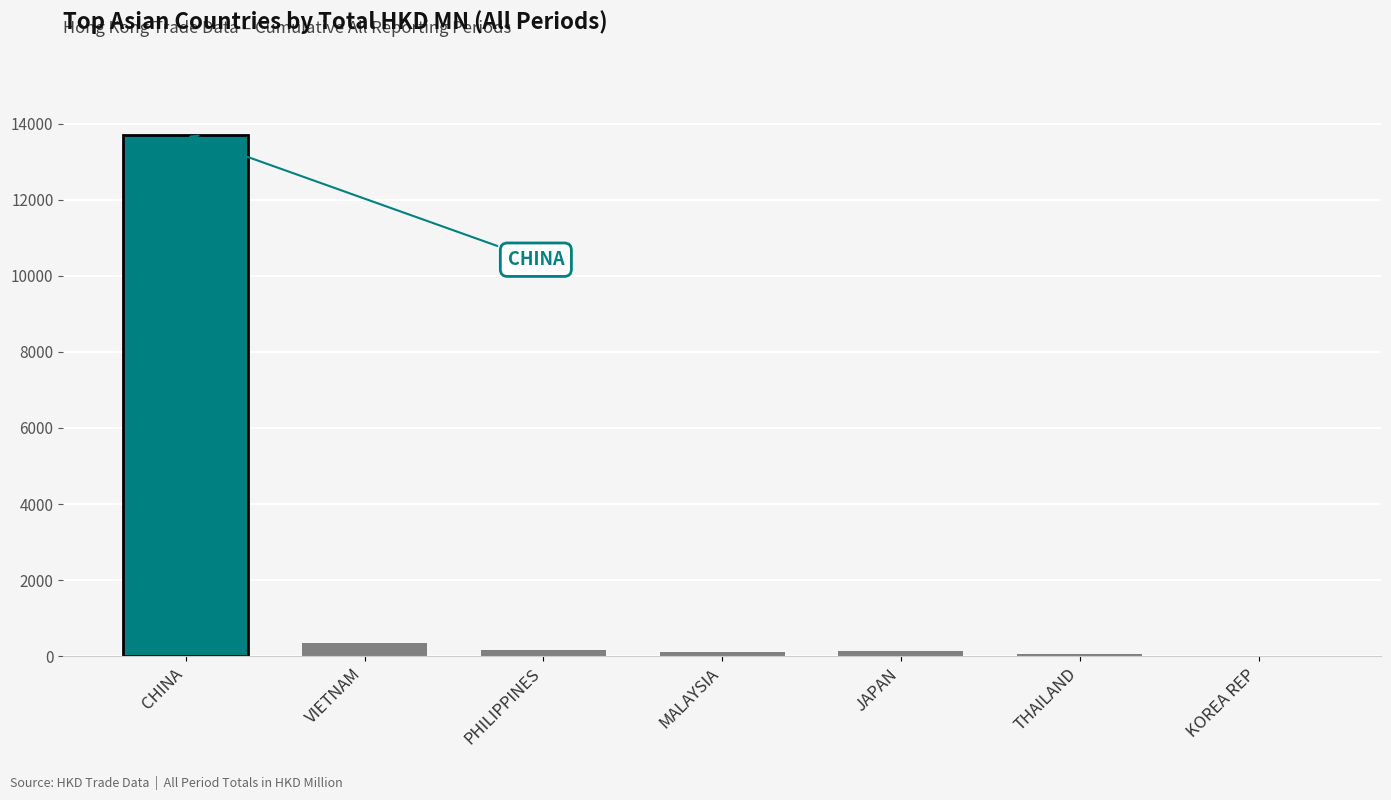

Which category has the highest value across all series?

CHINA